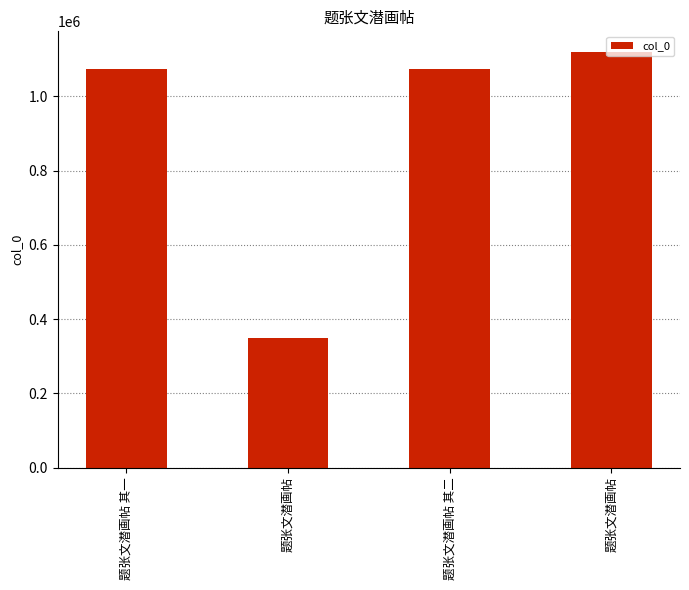

How many data points does each series have?

4